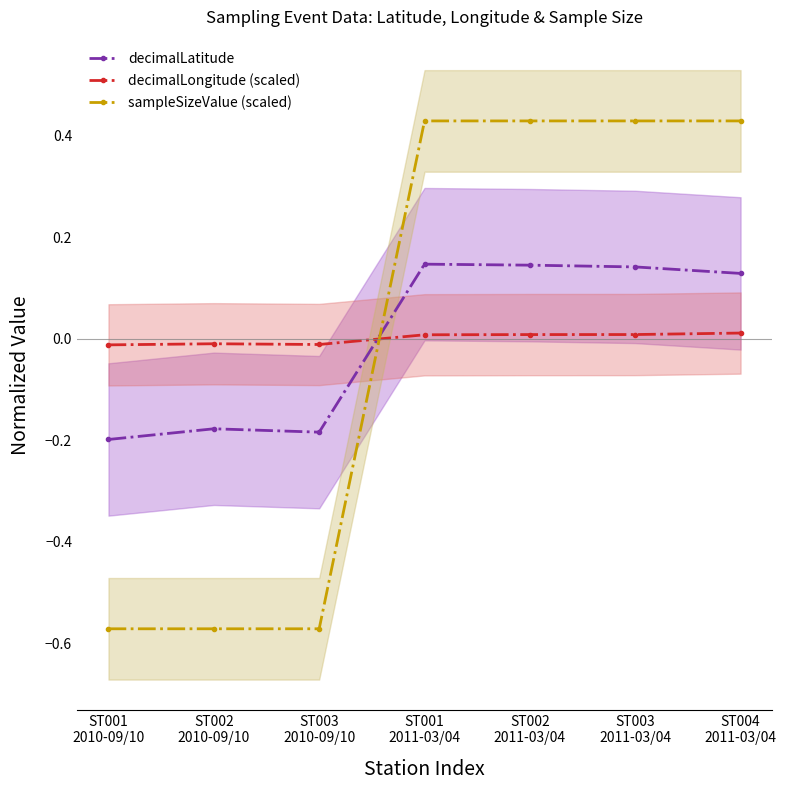

Count the number of data series in this chart.

3